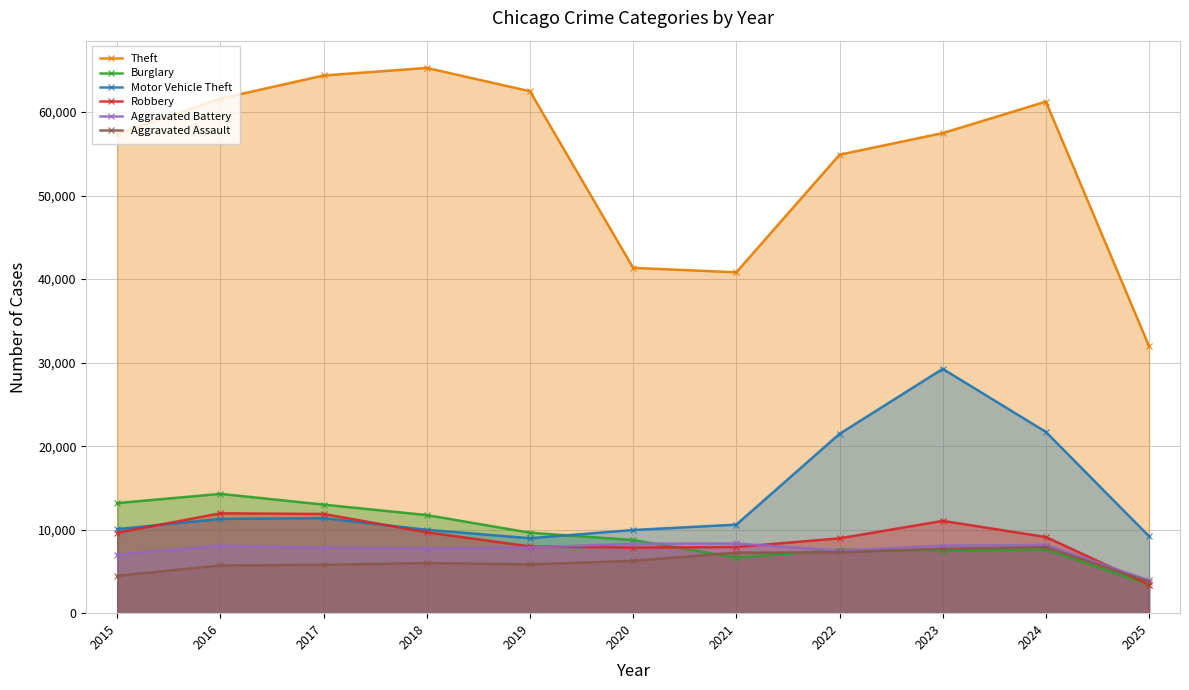

What is the lowest value of the Theft series?

31973